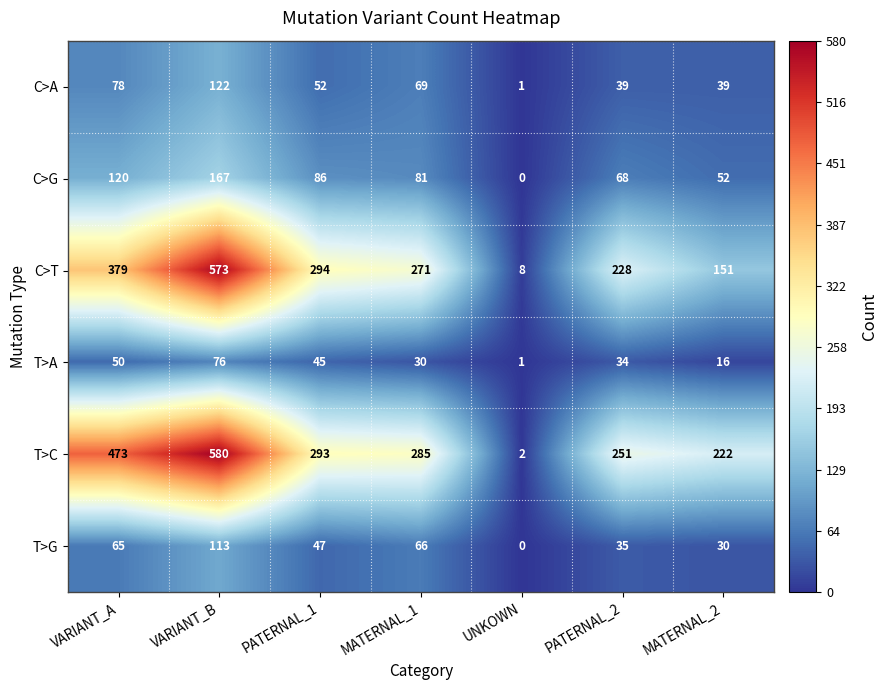

What is the difference between the C>T values at PATERNAL_2 and MATERNAL_2?

77